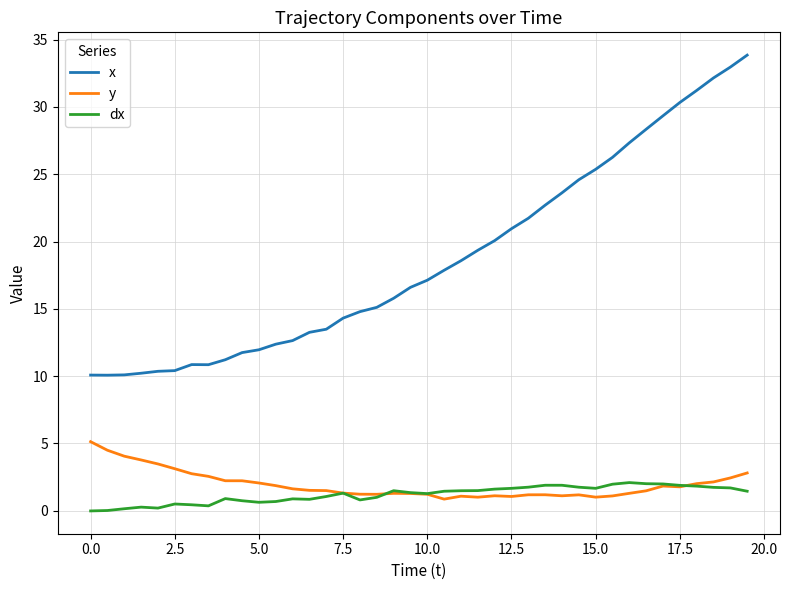

What is the difference between the second highest and minimum values in the dx series?

2.0